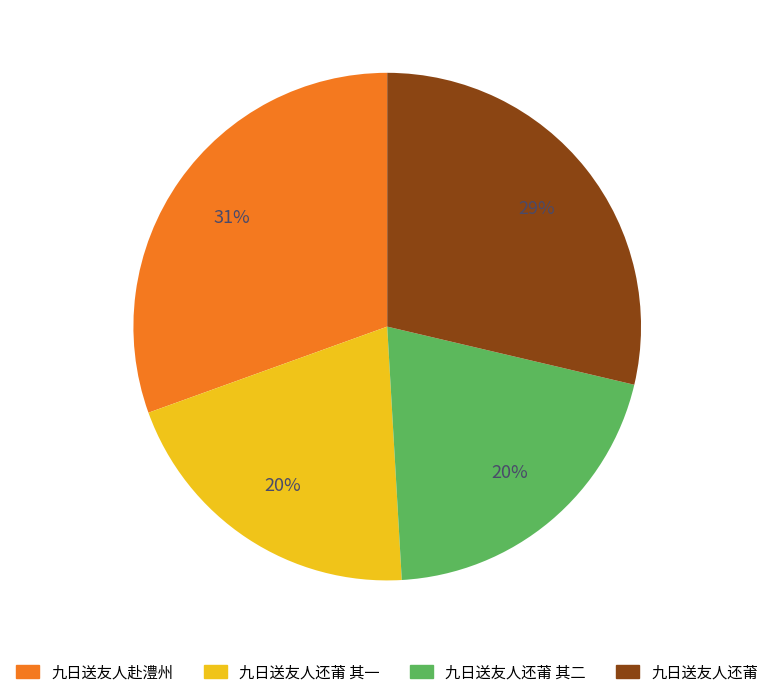

To the nearest percent, what is the average slice percentage?

25%